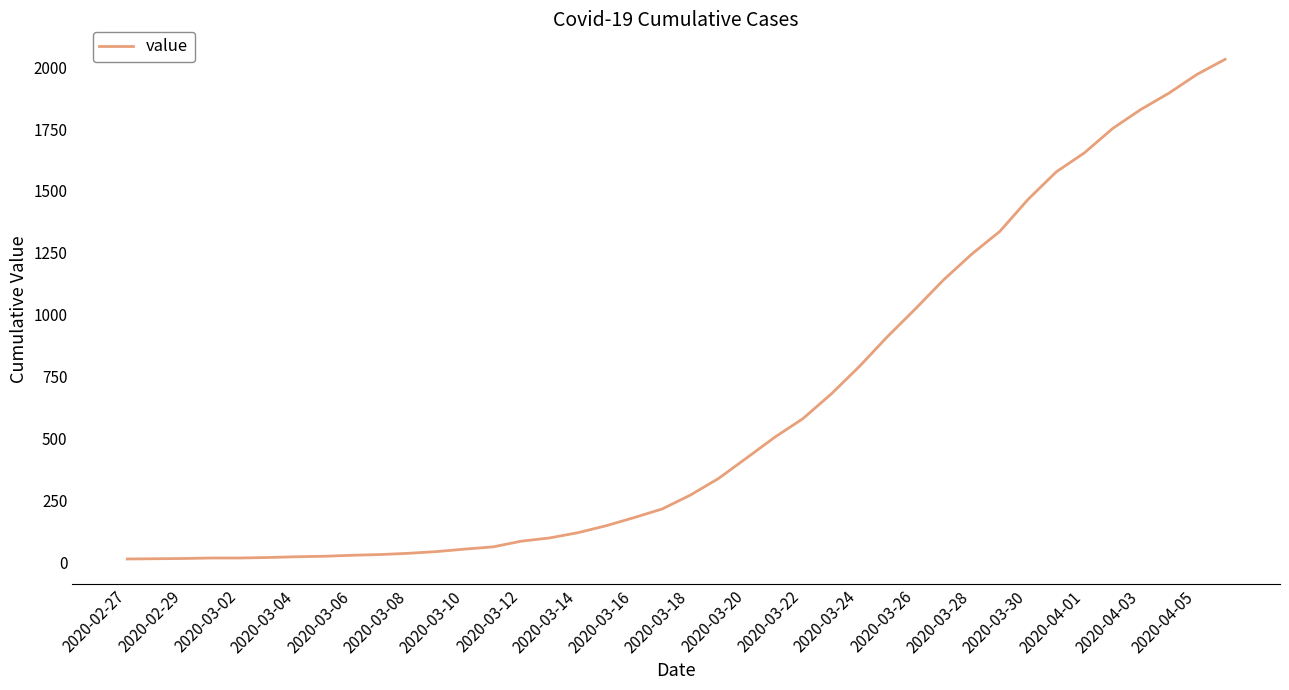

What is the maximum value shown in the chart?

2032